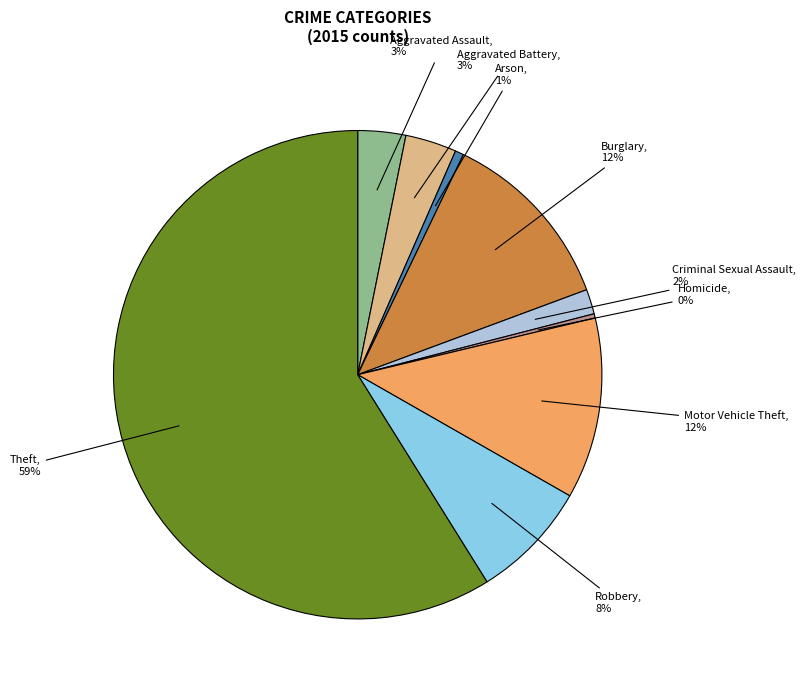

How many segments does this pie chart have?

9